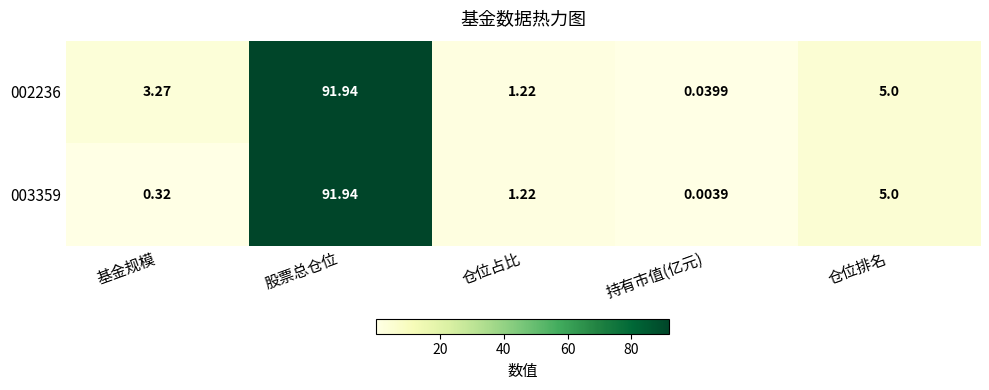

At which category is the sum across all series the highest?

股票总仓位